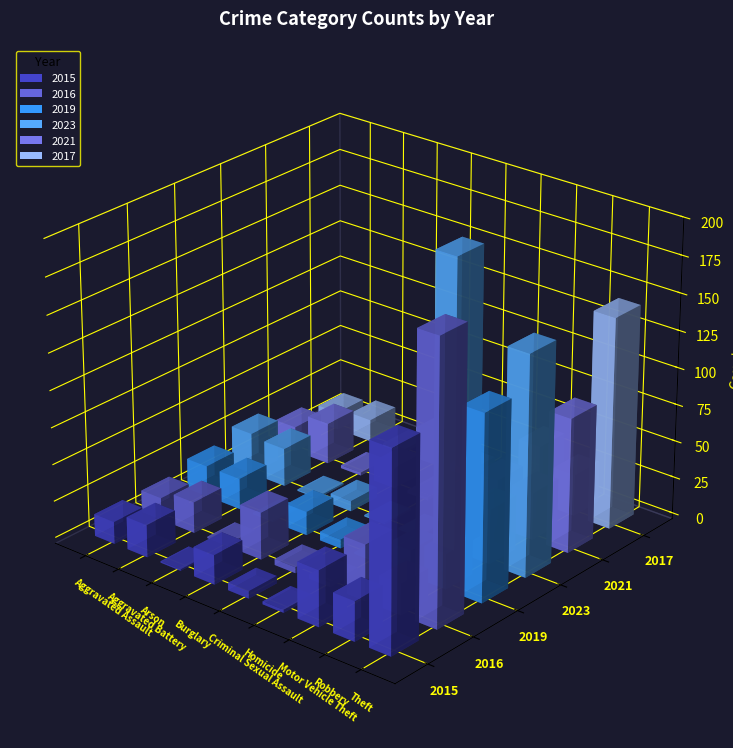

What are all the series names shown in the legend?

2015, 2016, 2019, 2023, 2021, 2017